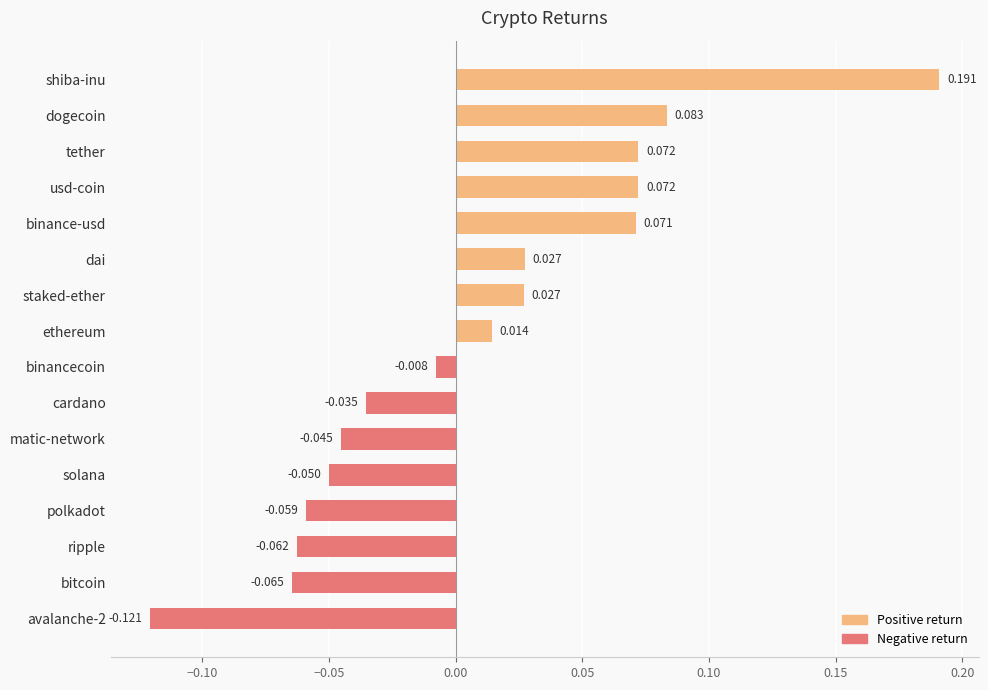

At which label is the value closest to 0?

binancecoin